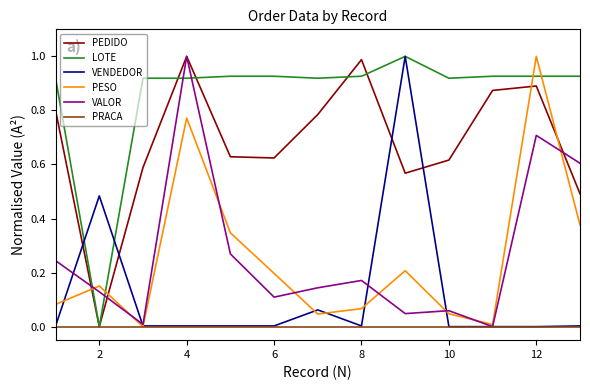

True or false: PESO and LOTE cross at least once.

True